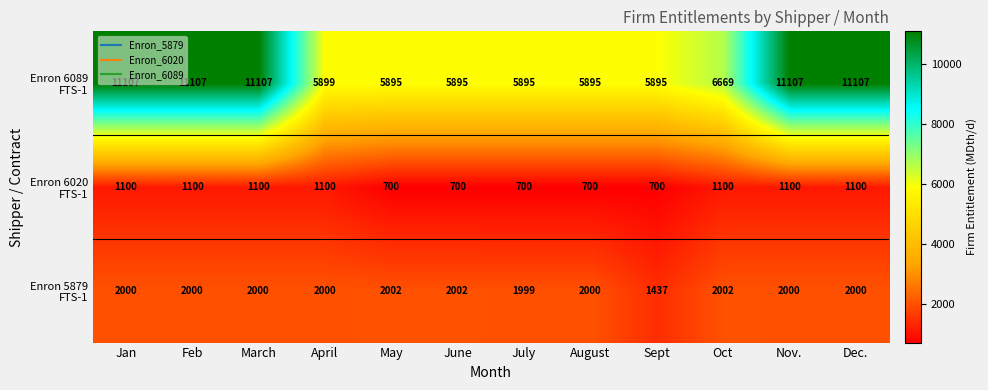

What is the smallest value displayed?

700